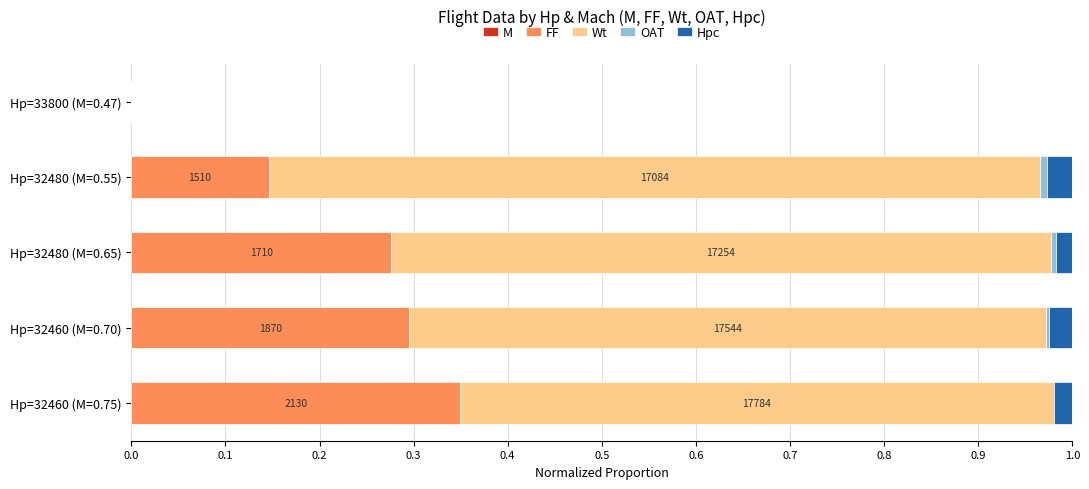

Count the number of categories in the chart.

5